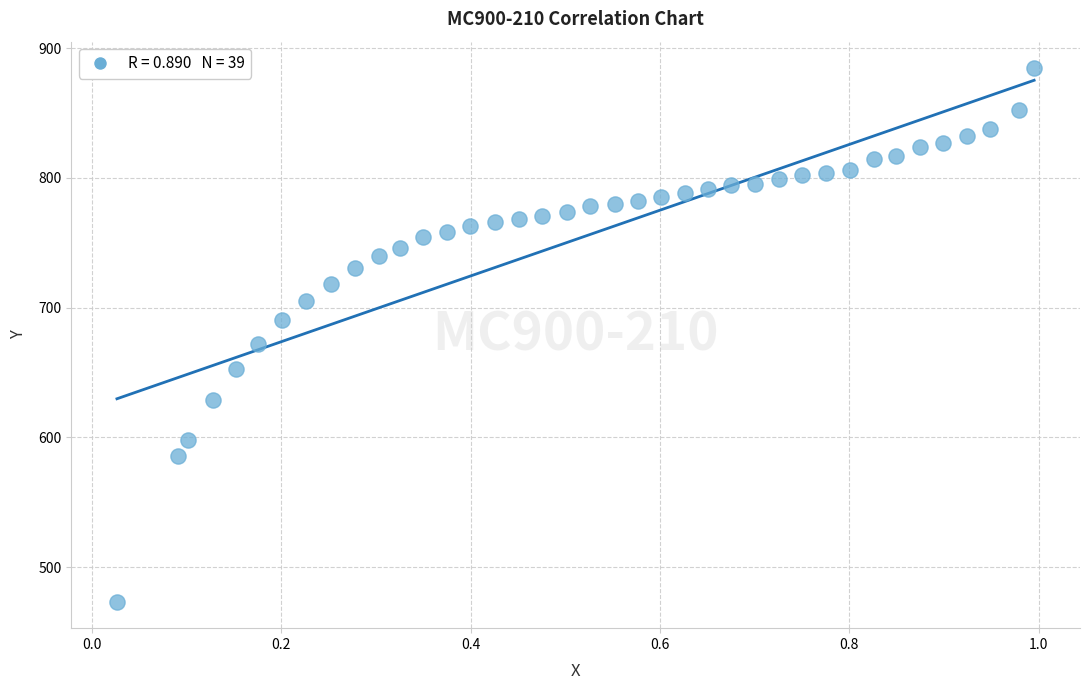

What Y value in the scatter plot is closest to 678?

671.9